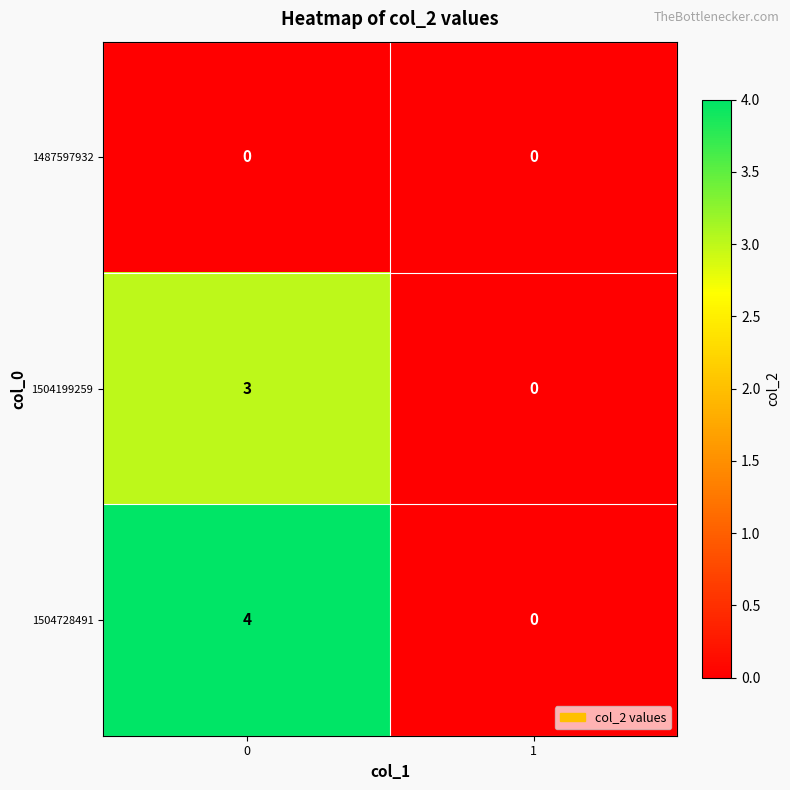

At 0, list the series in order from smallest to largest.

1487597932, 1504199259, 1504728491